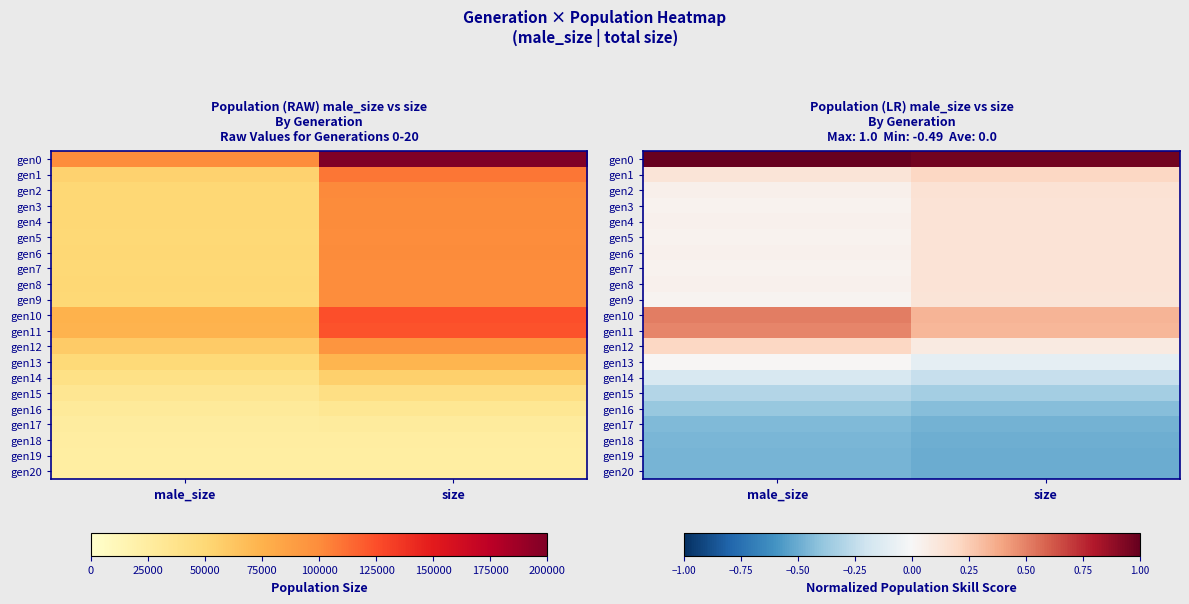

What is the maximum value for gen3?

0.1